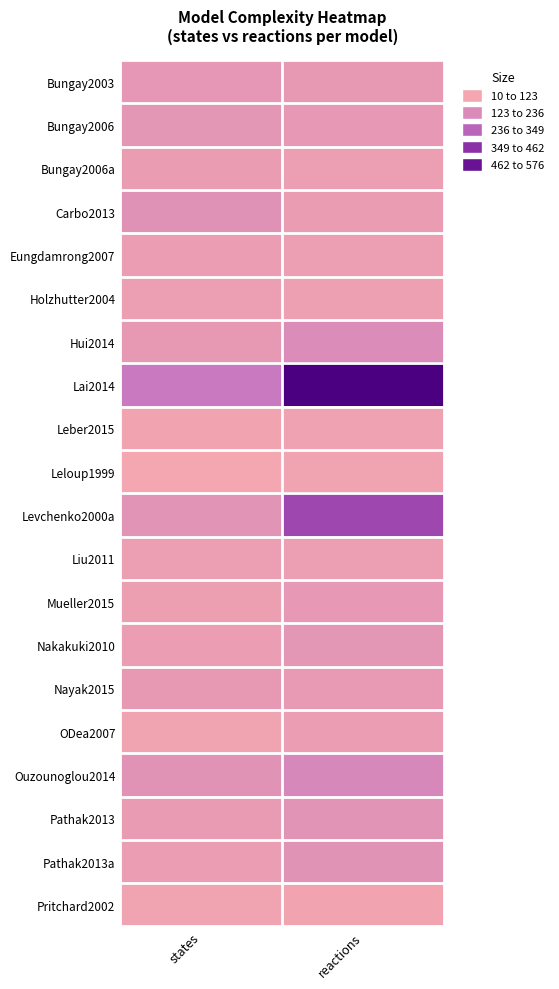

Which has a higher value, states or reactions?

states